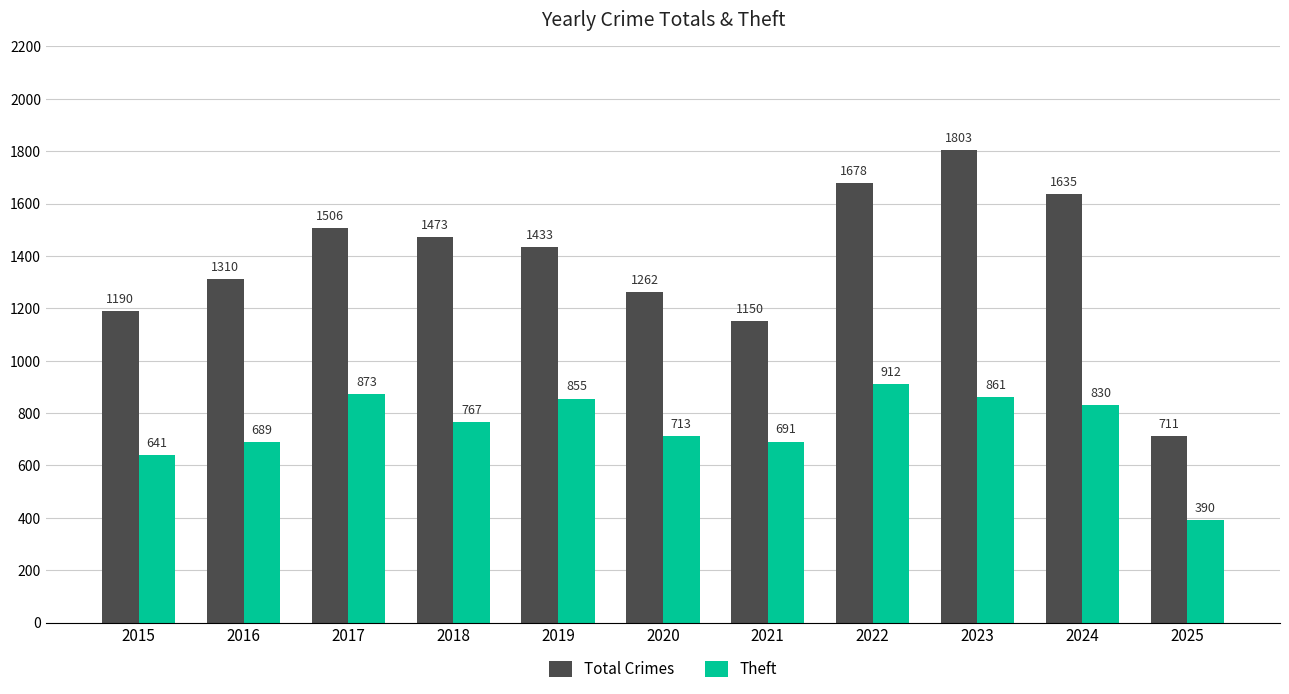

What is the sum of the Total Crimes values at 2018 and 2017?

2979